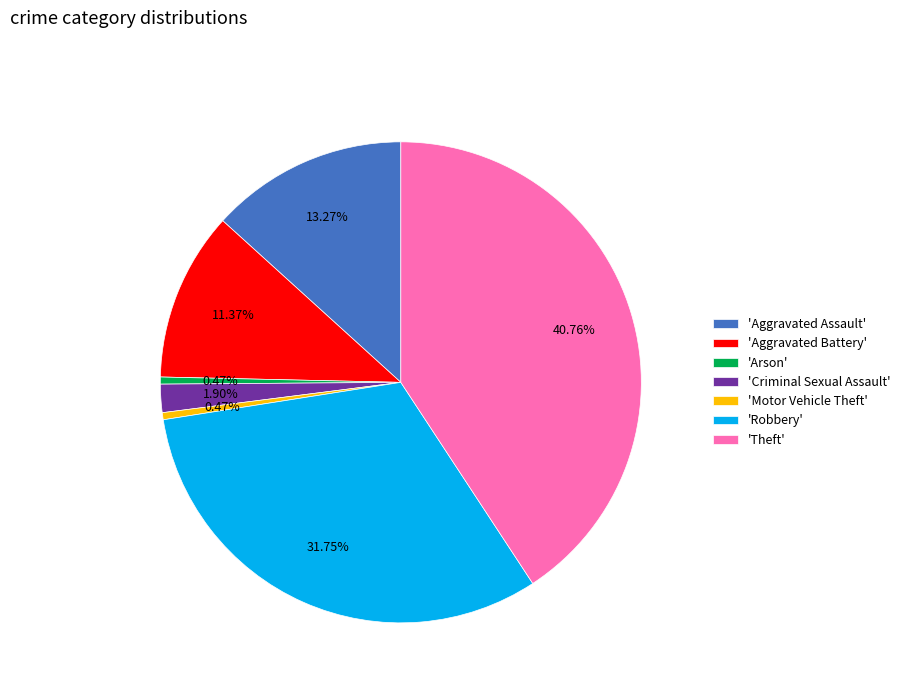

Combined, do 'Criminal Sexual Assault' and 'Robbery' account for over 50%?

No